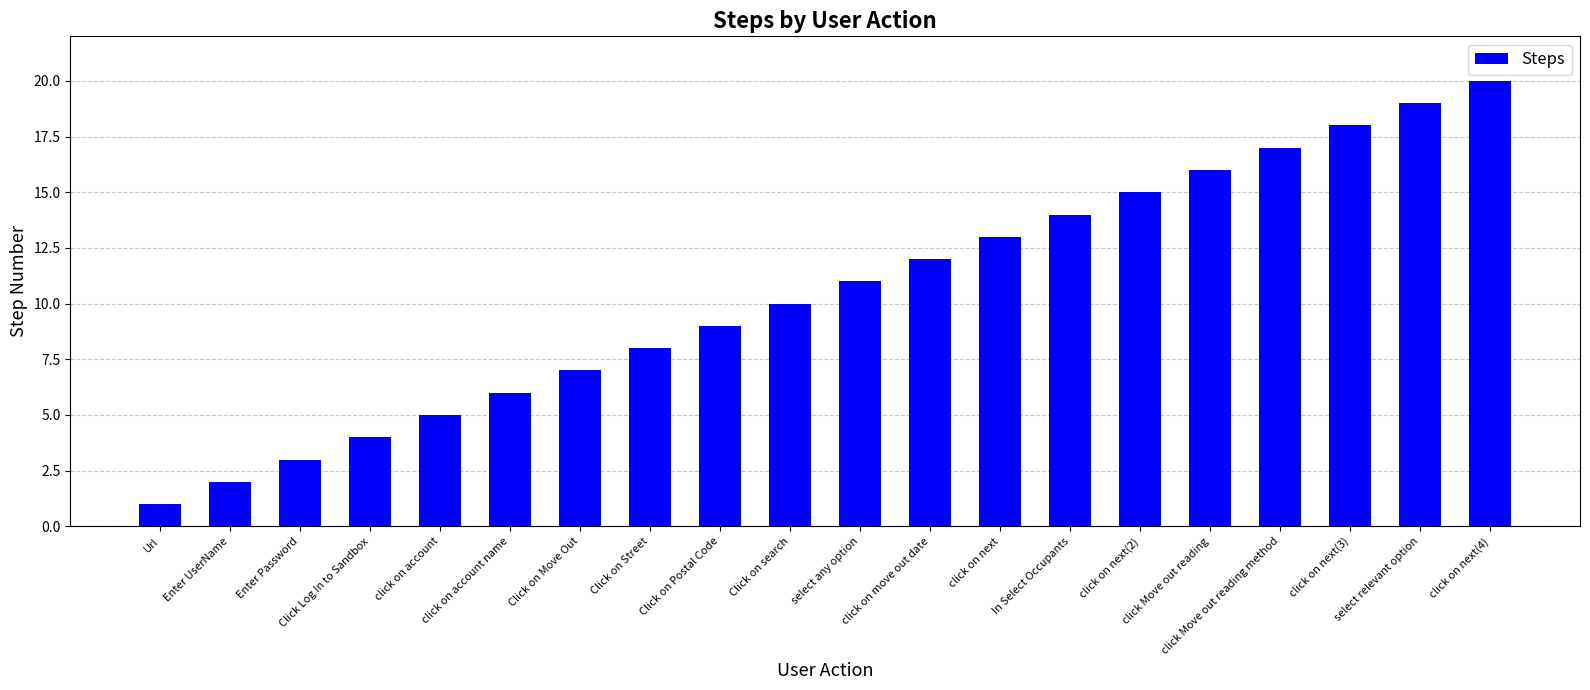

At which label is the value closest to 10?

Click on search